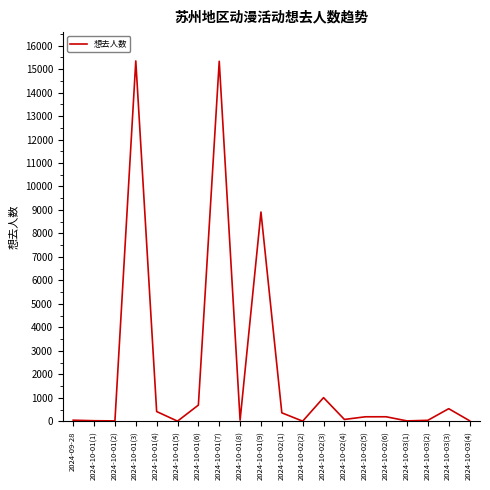

True or false: the data has more than 1 interior local peaks.

True